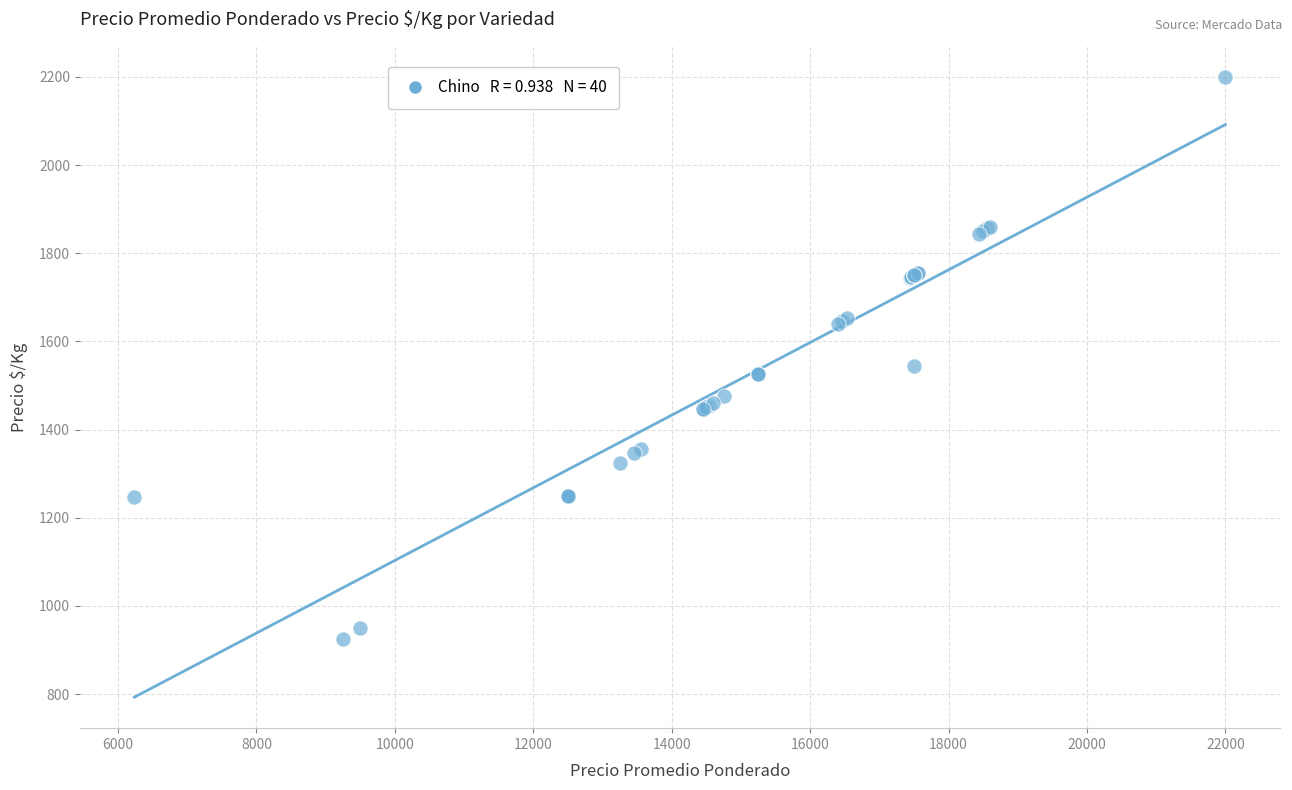

What Y value in the scatter plot is closest to 1562?

1544